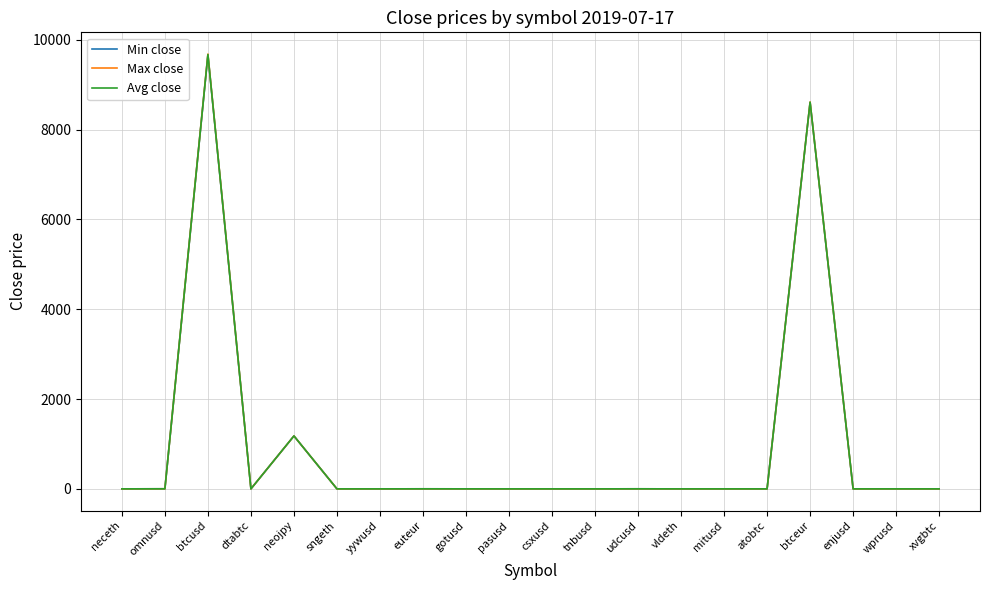

Is it true that Avg close equals 0.0 at vldeth?

True